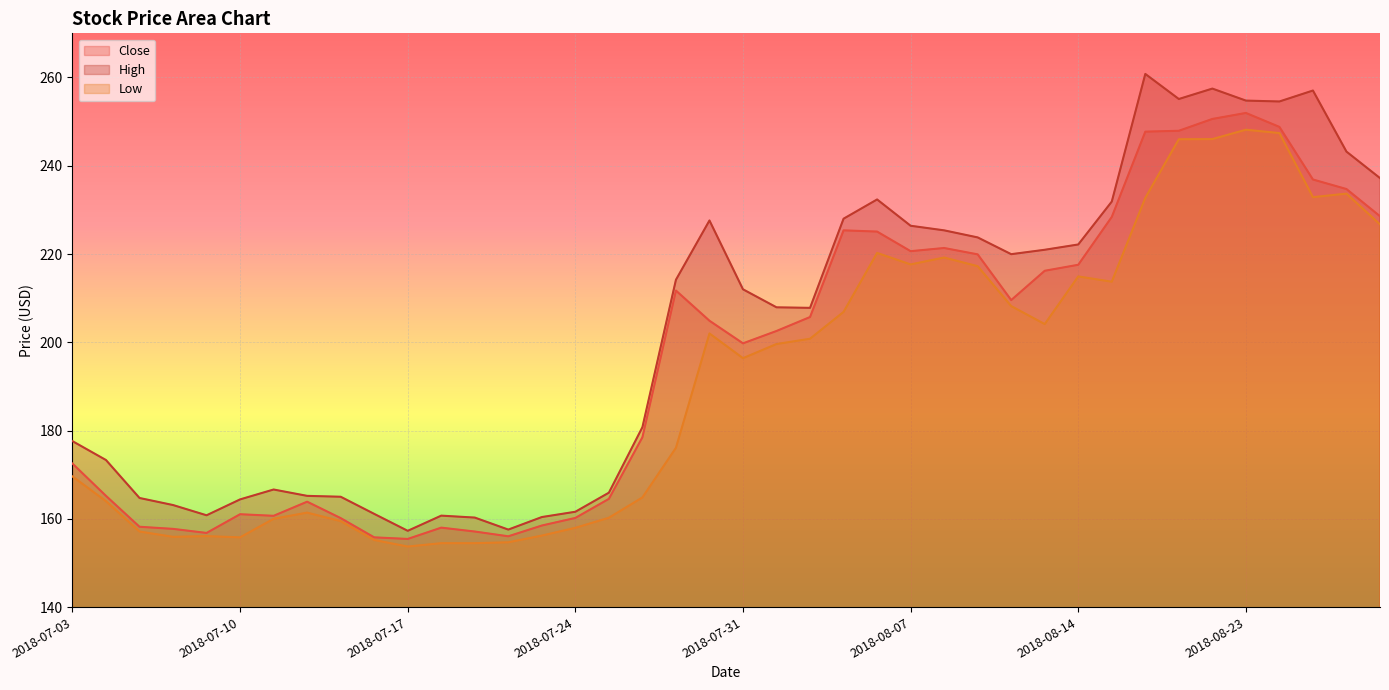

How many lines are shown in the chart?

3